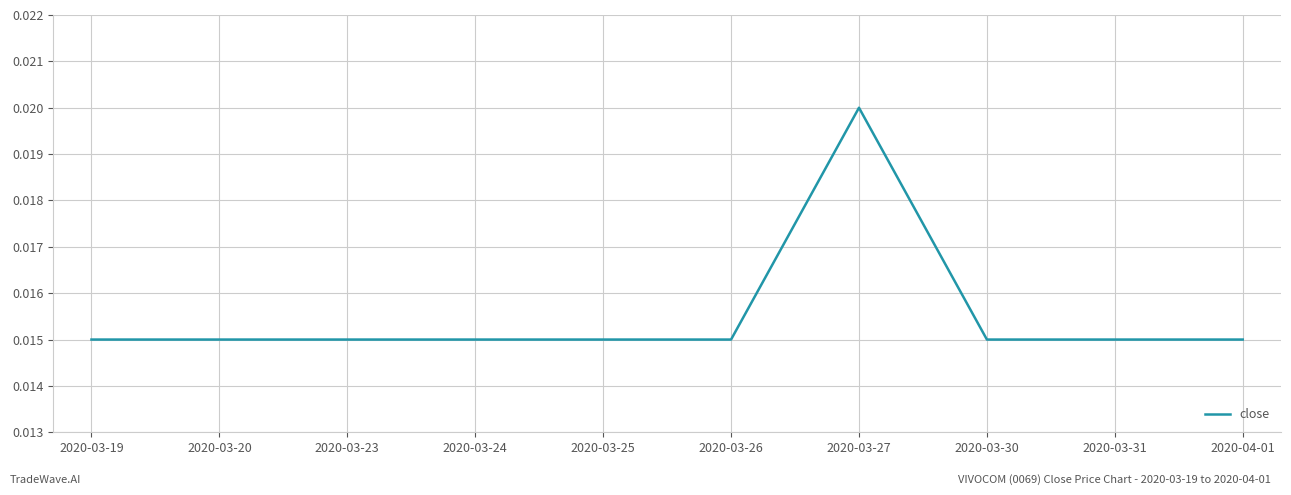

Between 2020-03-30 and 2020-03-27, which is larger?

2020-03-27